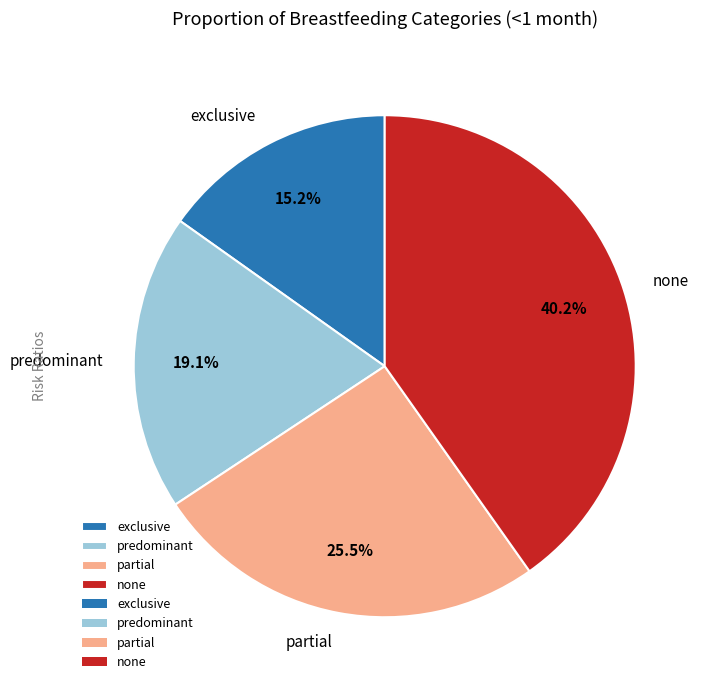

The predominant slice represents 28% of the pie. True or false?

False